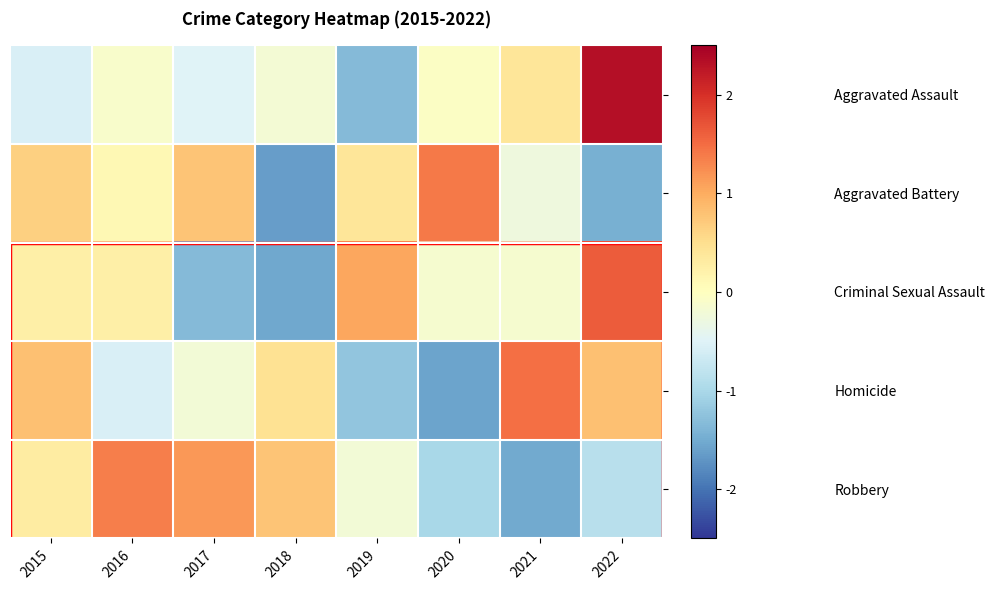

Reading right to left, extract all data points from this chart.

Aggravated Assault: 2022=2.3	2021=0.4	2020=-0.0	2019=-1.3	2018=-0.2	2017=-0.5	2016=-0.1	2015=-0.6
Aggravated Battery: 2022=-1.4	2021=-0.3	2020=1.4	2019=0.4	2018=-1.6	2017=0.8	2016=0.1	2015=0.7
Criminal Sexual Assault: 2022=1.6	2021=-0.1	2020=-0.1	2019=1.0	2018=-1.5	2017=-1.3	2016=0.2	2015=0.2
Homicide: 2022=0.8	2021=1.5	2020=-1.6	2019=-1.2	2018=0.5	2017=-0.2	2016=-0.5	2015=0.8
Robbery: 2022=-0.9	2021=-1.5	2020=-1.0	2019=-0.2	2018=0.8	2017=1.2	2016=1.4	2015=0.3